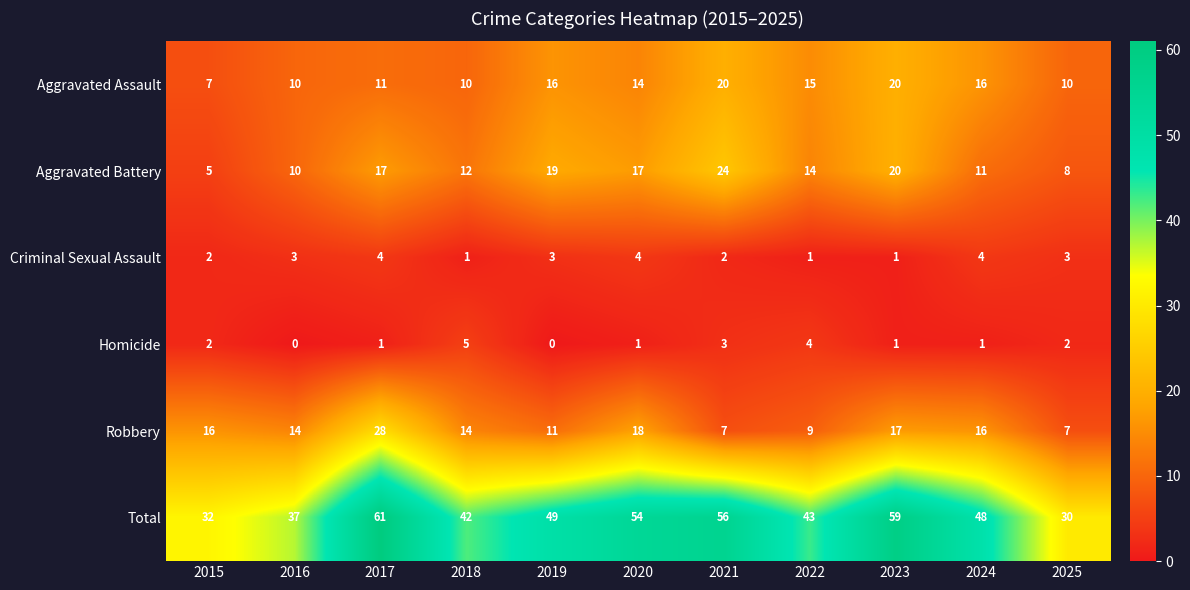

At how many categories does at least one series exceed 17?

11